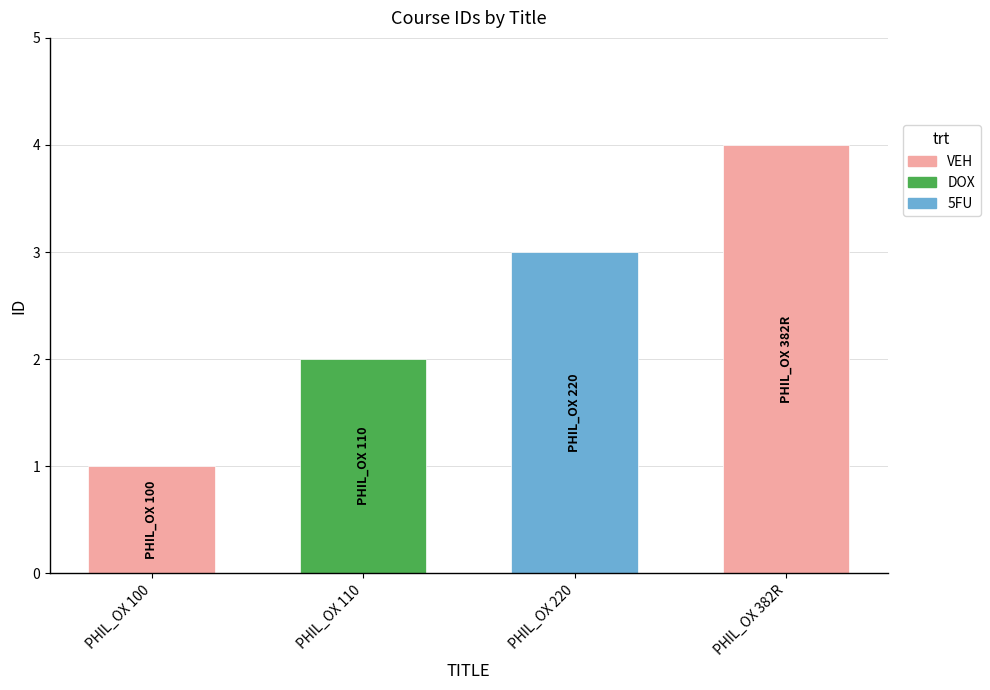

What is the minimum value shown in the chart?

1